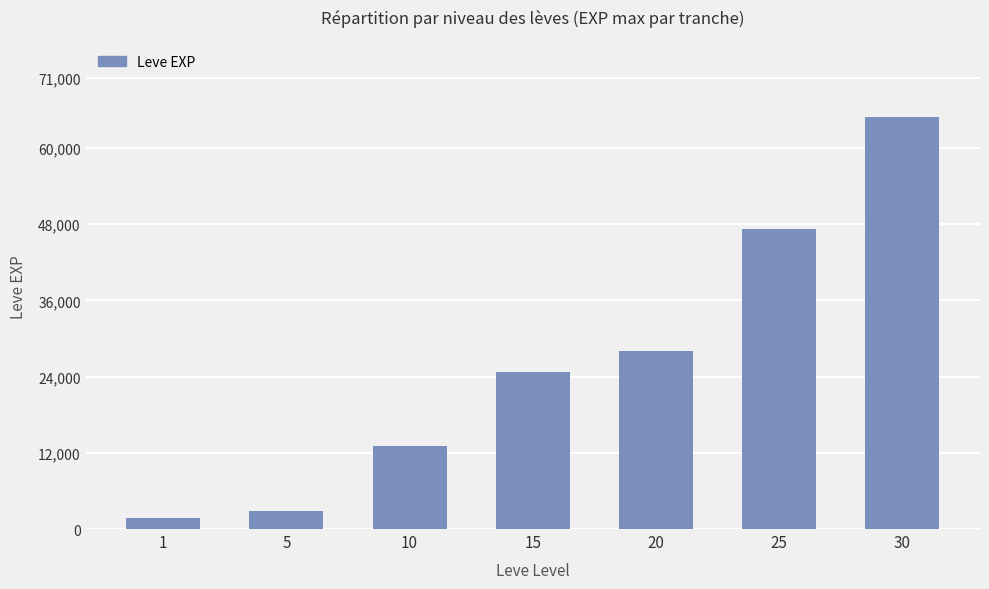

What is the change in value from 5 to 10?

+10300